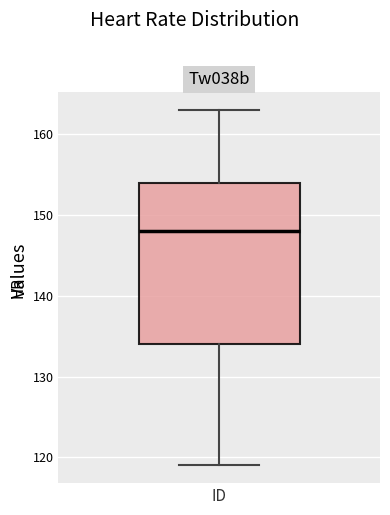

Where is the lower edge of the box for ID on the y-axis? The values are not printed on the chart, so give them approximately, as read against the axis.

134